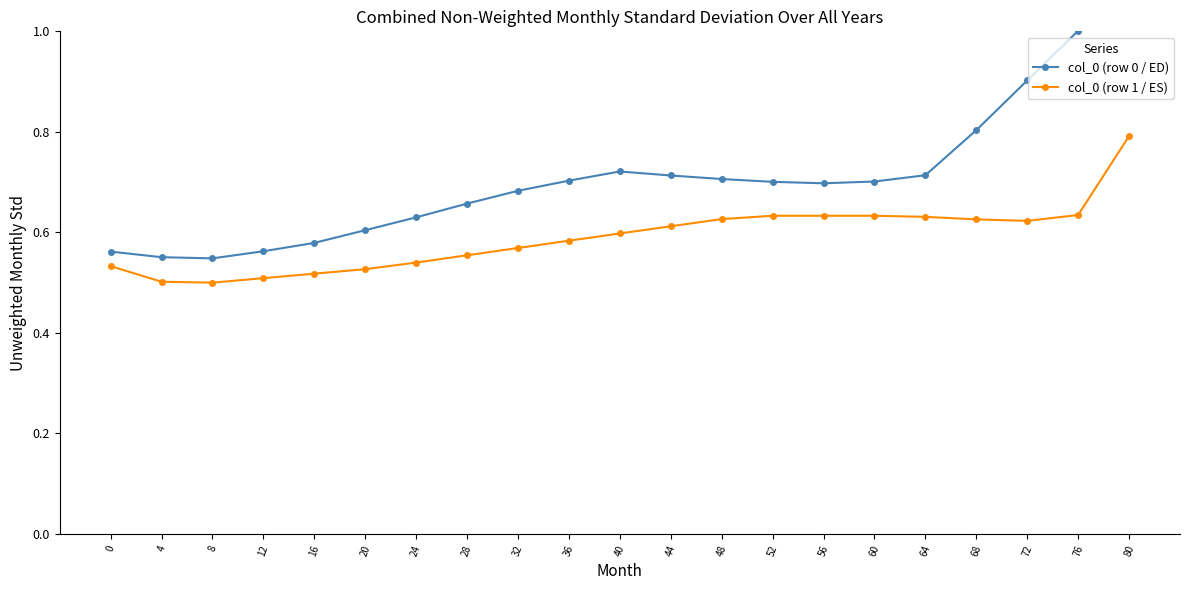

What are all the series names shown in the legend?

col_0 (row 0 / ED), col_0 (row 1 / ES)